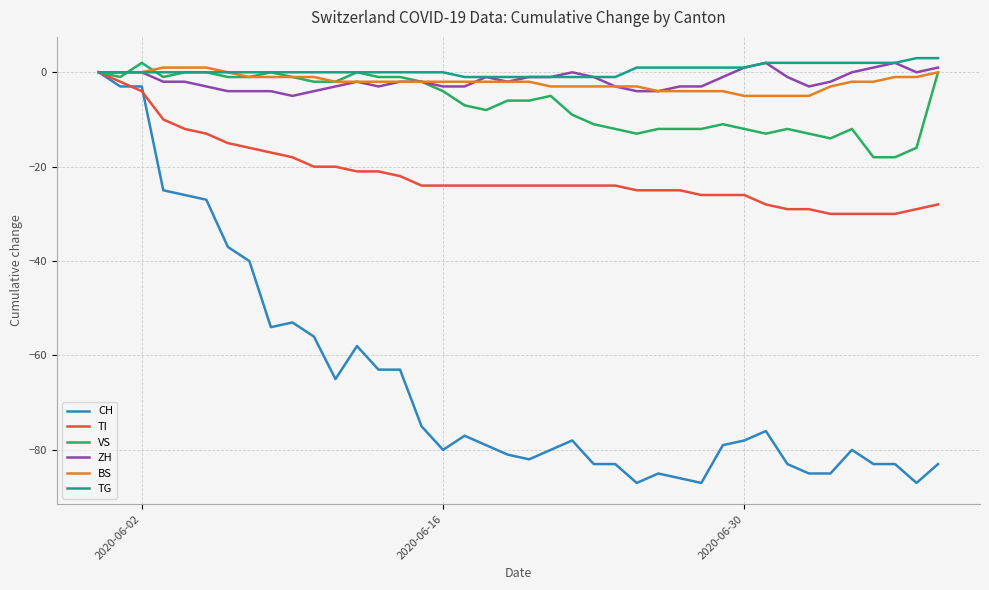

Which series has the widest spread of values?

CH